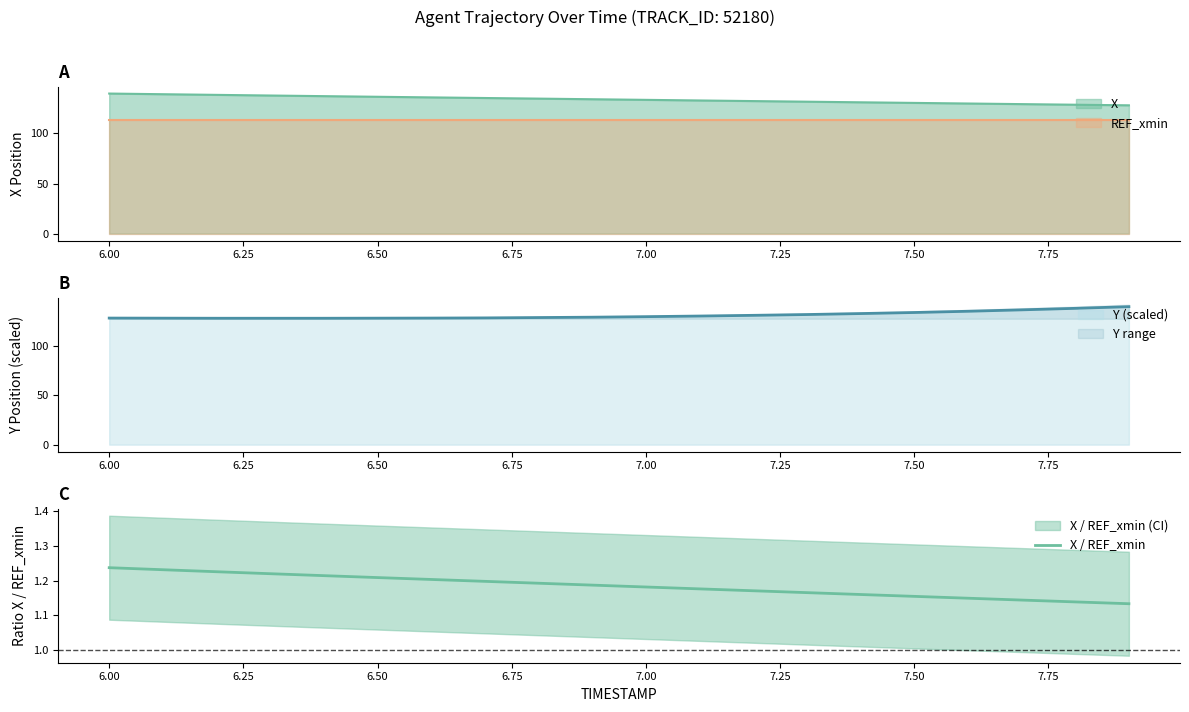

What is the minimum value for X?

128.1